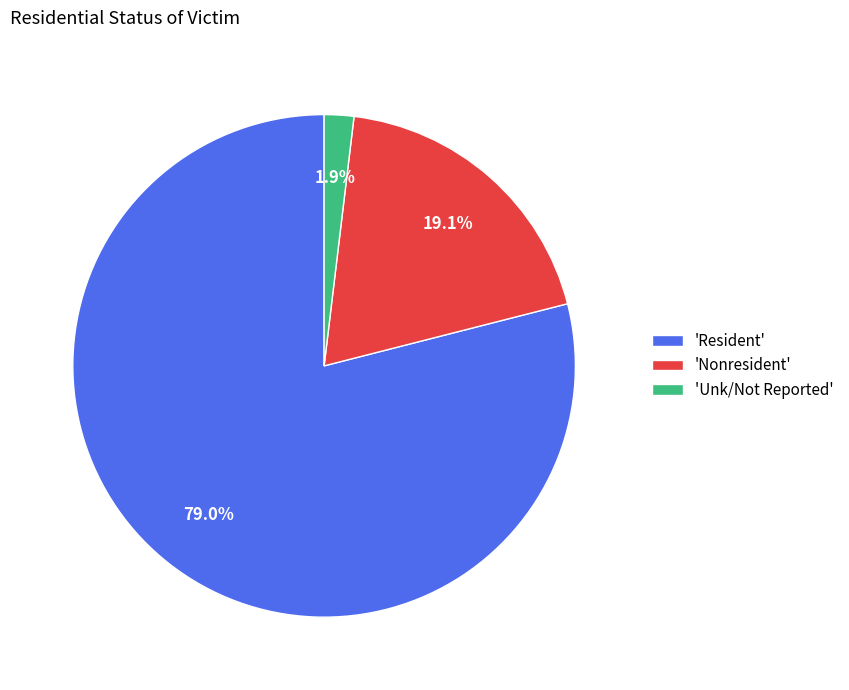

Which category has the biggest portion of the pie?

'Resident'